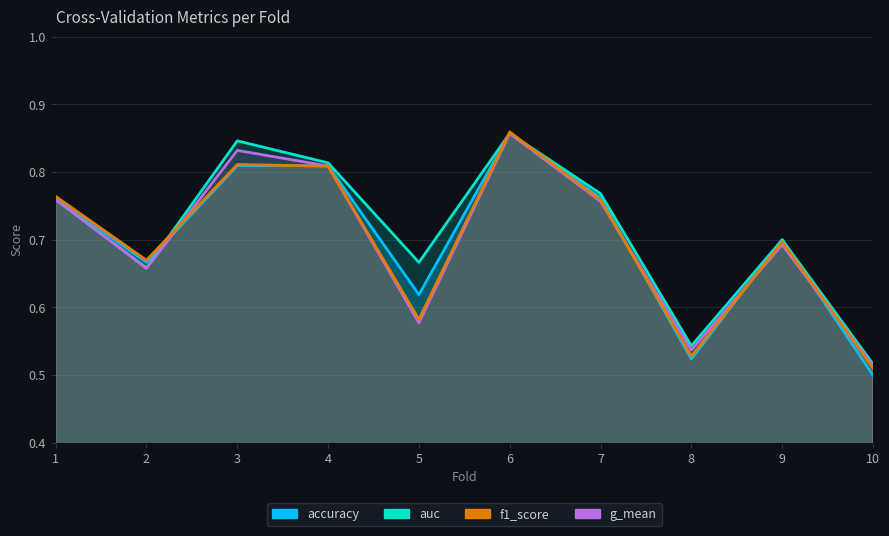

True or false: g_mean and accuracy cross at least once.

True